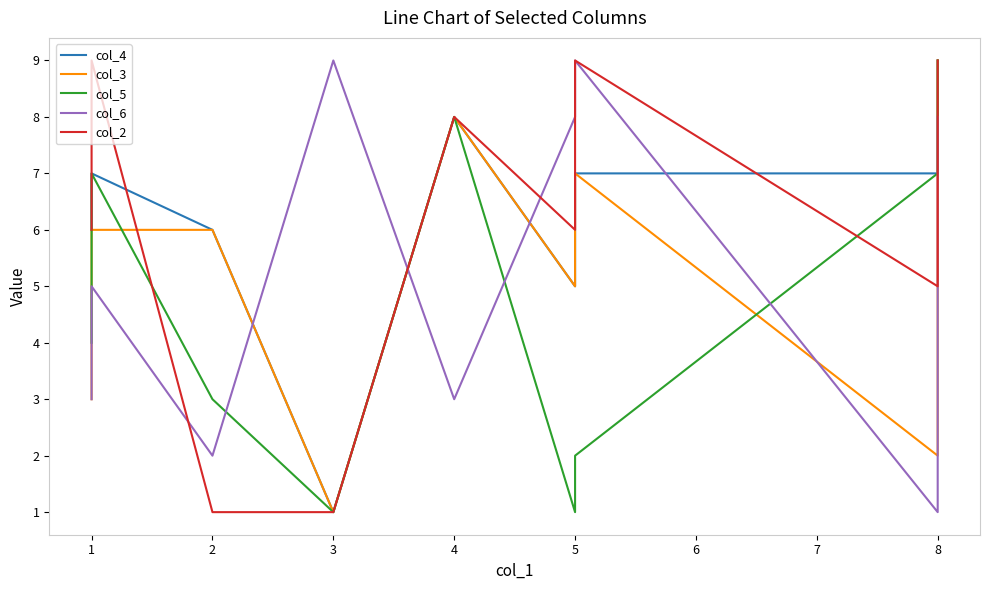

Reading left to right, what are all the values shown in this chart?

col_4: 6	7	6	1	8	5	7	7	9	9
col_3: 3	6	6	1	8	5	7	2	7	9
col_5: 4	7	3	1	8	1	2	7	9	9
col_6: 3	5	2	9	3	8	9	1	8	8
col_2: 6	9	1	1	8	6	9	5	9	9